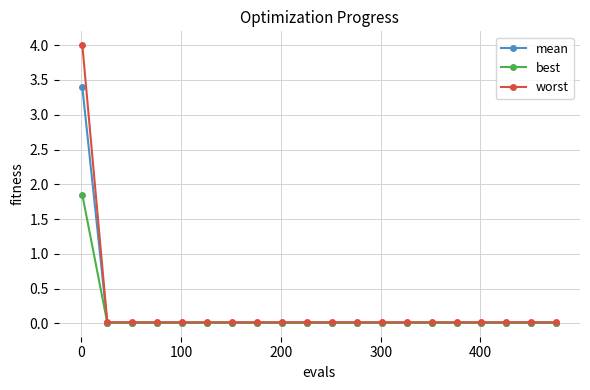

What is the maximum value shown in the chart?

4.0